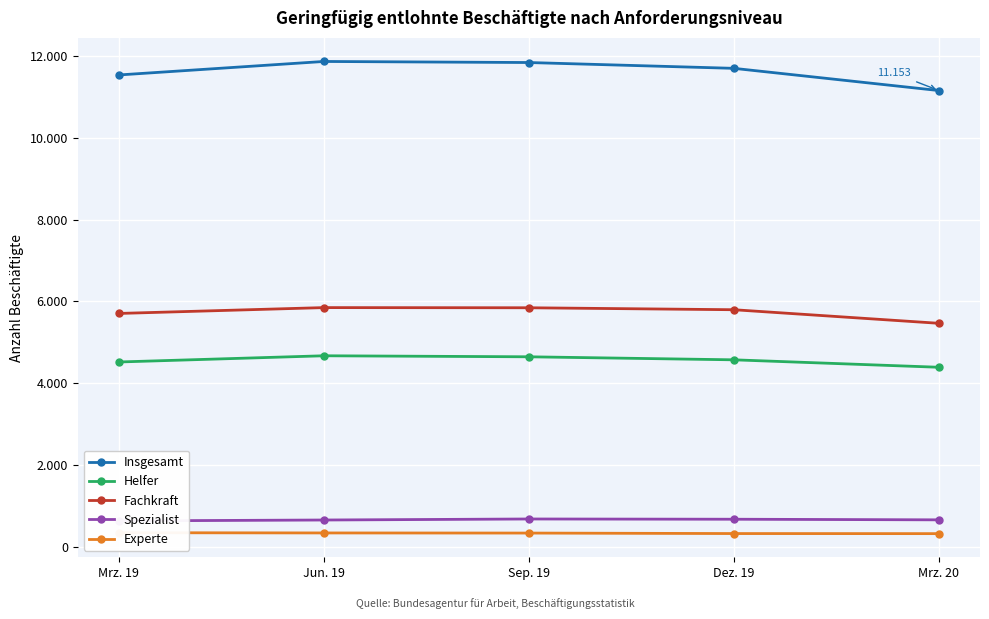

True or false: Experte and Helfer cross at least once.

False